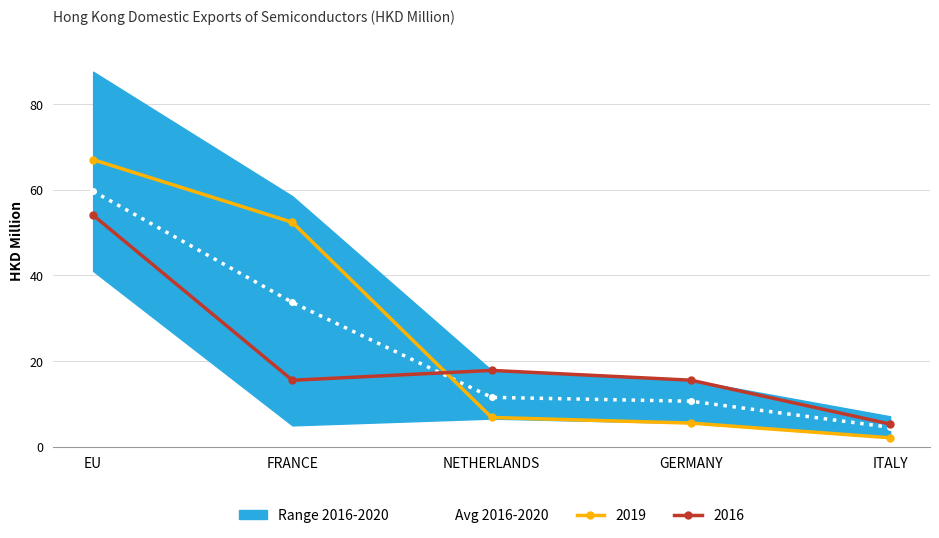

Reading left to right, list all the values displayed in this chart.

EU=59.7	FRANCE=33.7	NETHERLANDS=11.5	GERMANY=10.6	ITALY=4.5